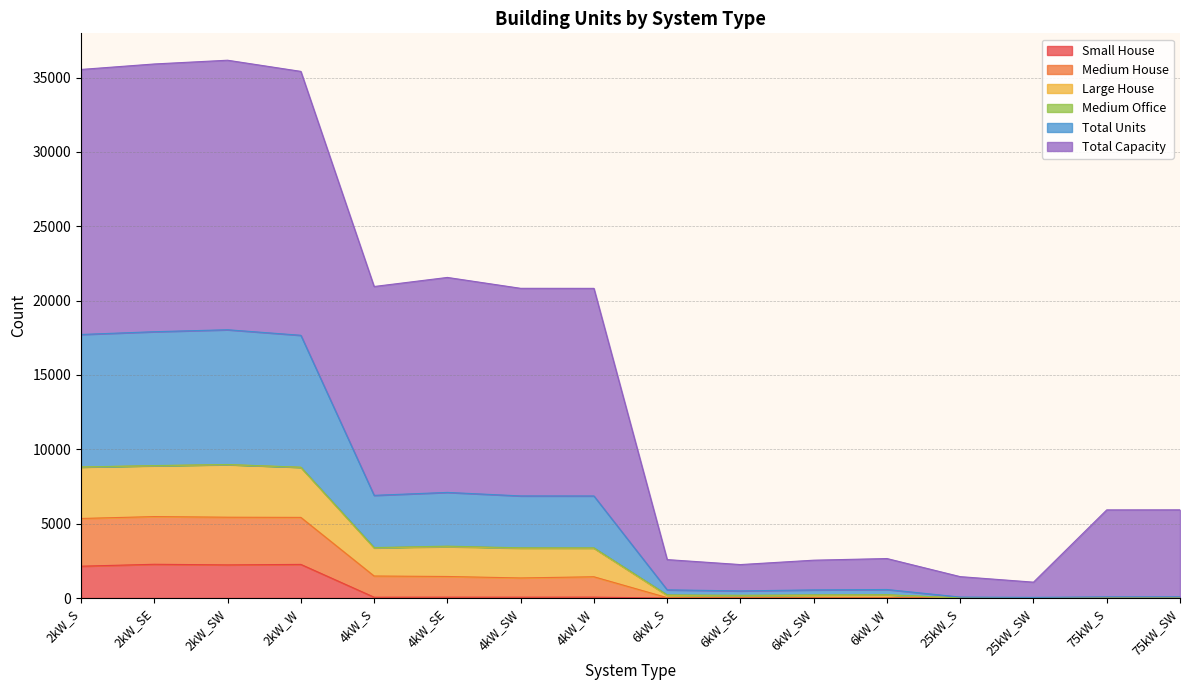

What is the label of the 15th point from the left?

75kW_S